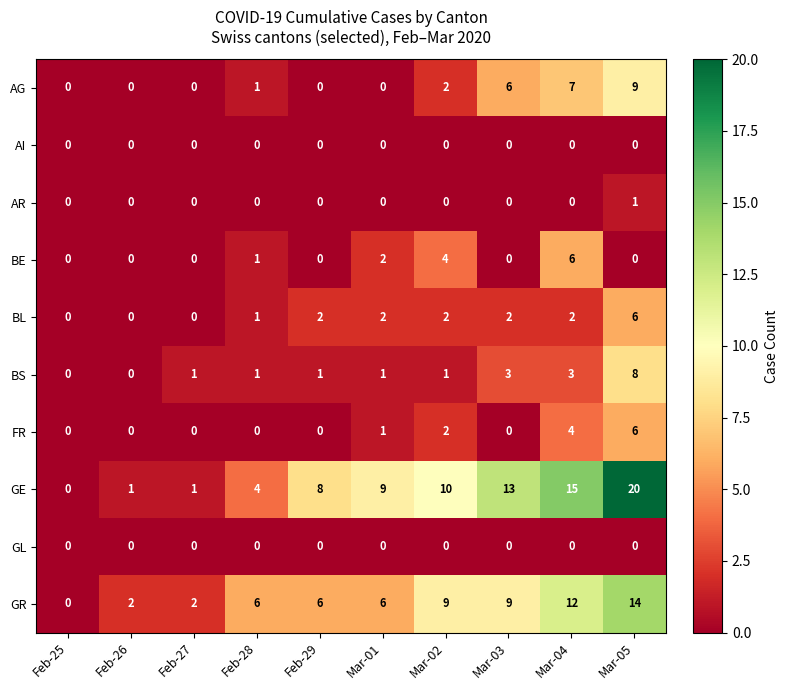

At which category is the sum across all series the highest?

Mar-05